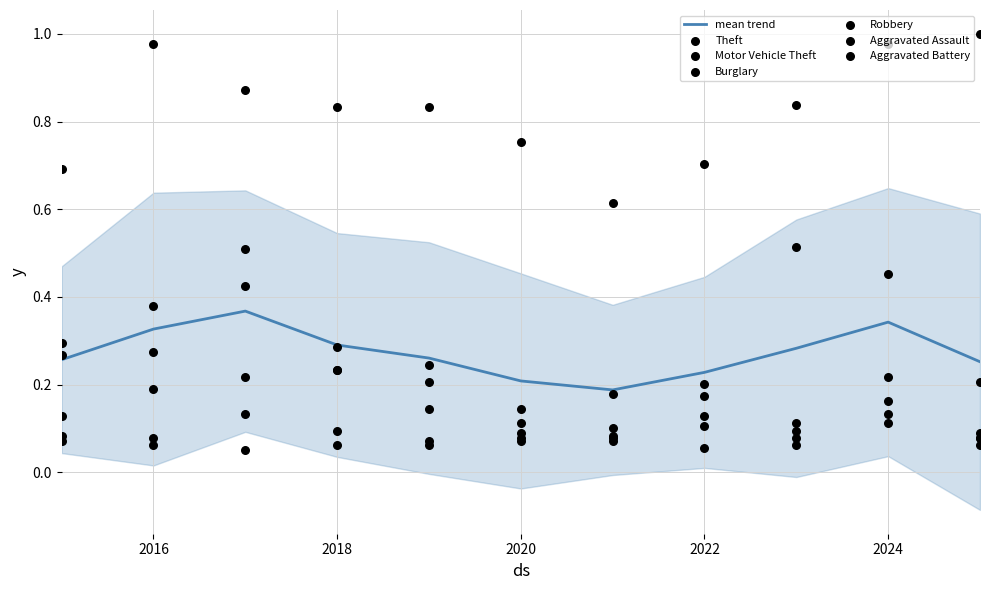

The mean trend series shows 0.6 at 2016. True or false?

False